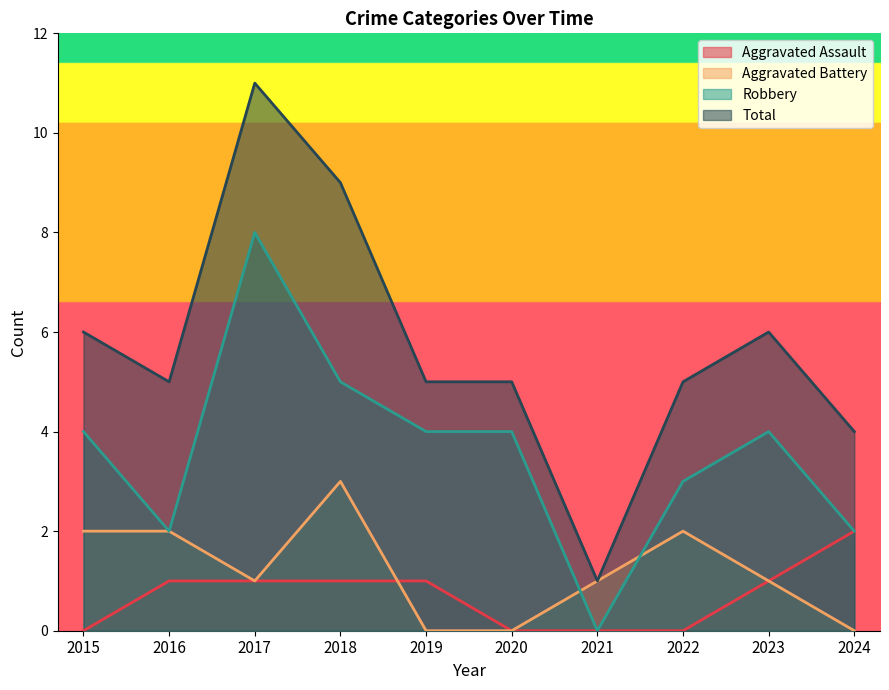

Reading right to left, list all the values displayed in this chart.

Aggravated Assault: 2	1	0	0	0	1	1	1	1	0
Aggravated Battery: 0	1	2	1	0	0	3	1	2	2
Robbery: 2	4	3	0	4	4	5	8	2	4
Total: 4	6	5	1	5	5	9	11	5	6